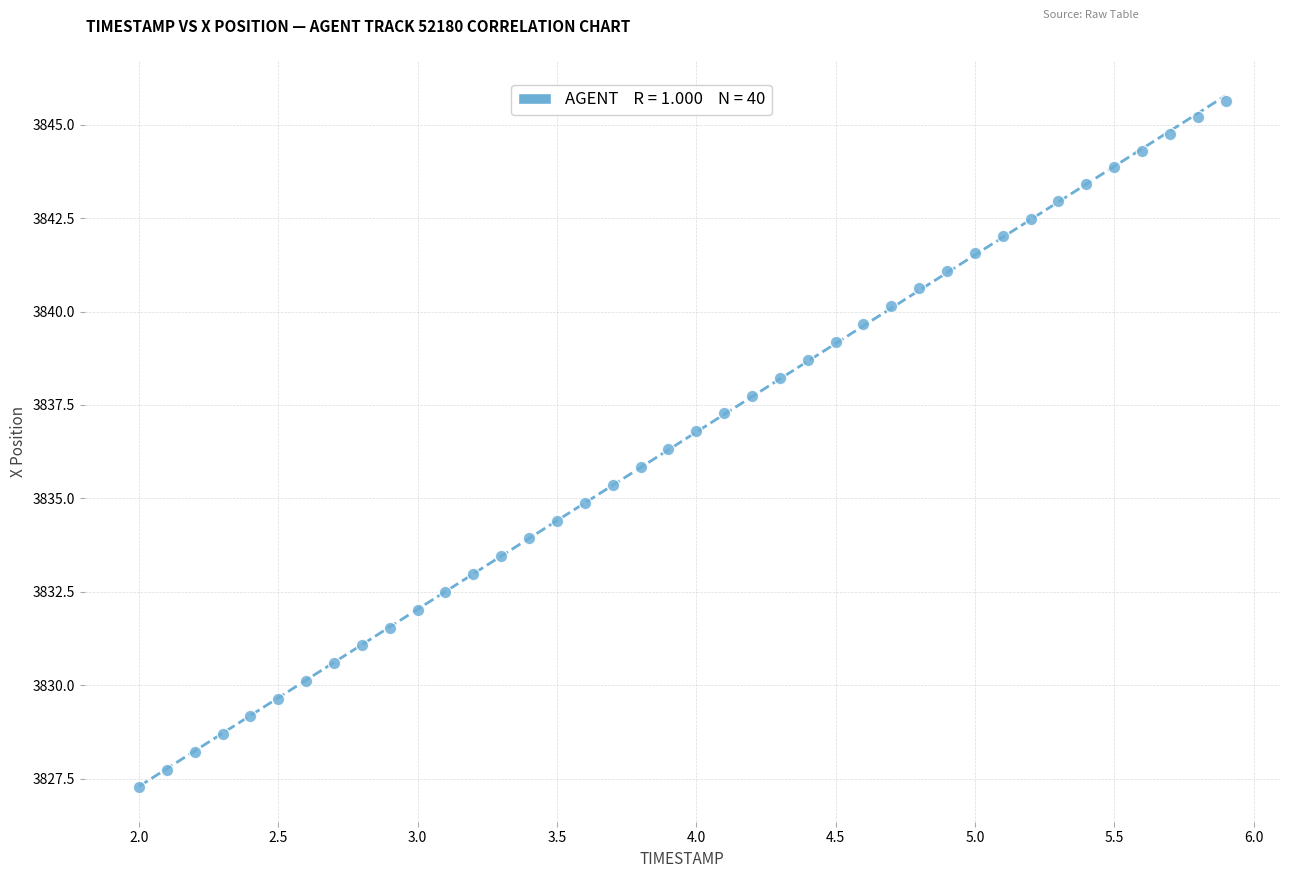

What is the range of X values (max minus min)?

3.9